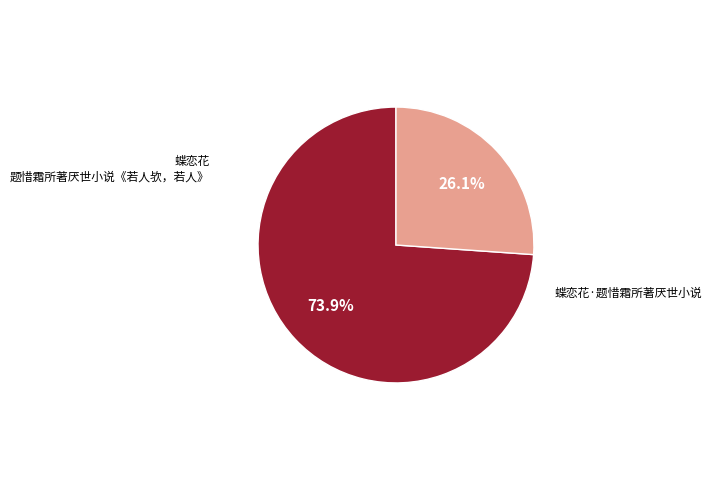

To the nearest percent, what is the difference between the 蝶恋花·题惜霜所著厌世小说 and 蝶恋花 题惜霜所著厌世小说《若人欤，若人》 slice percentages?

48%